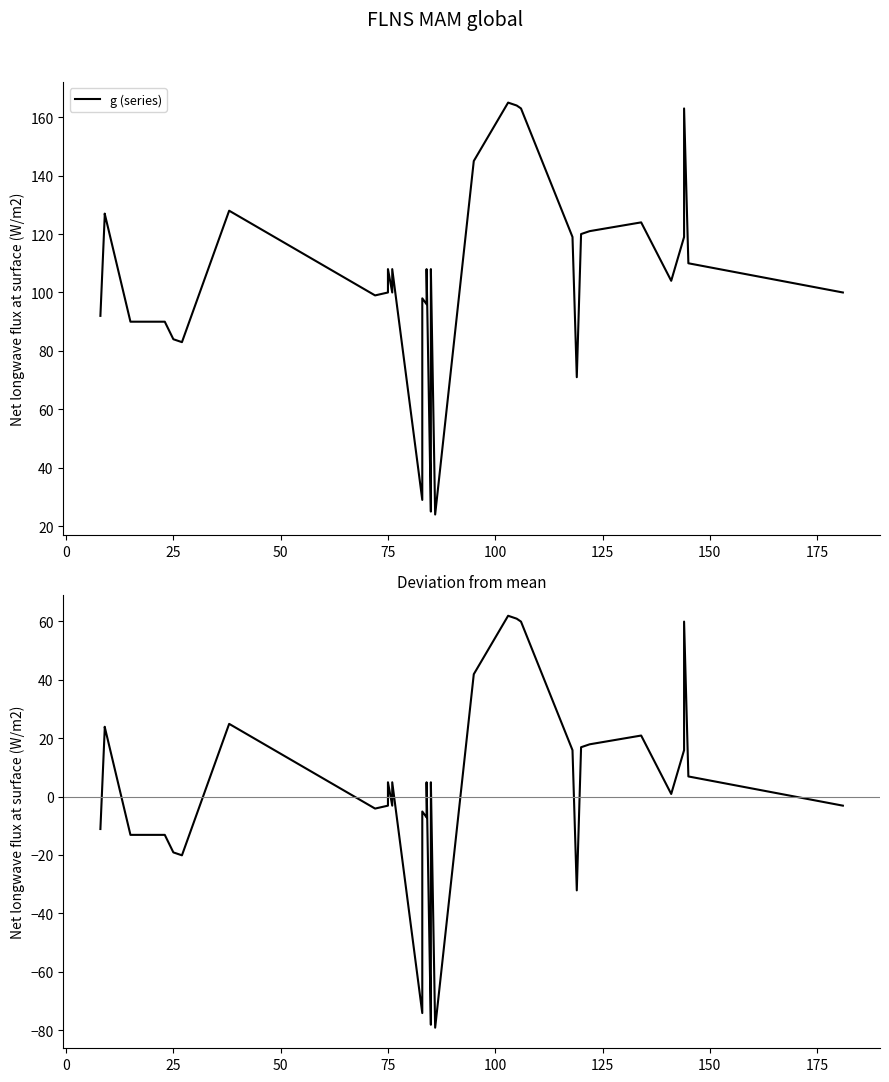

How many interior local valleys does the g (series) series have?

9